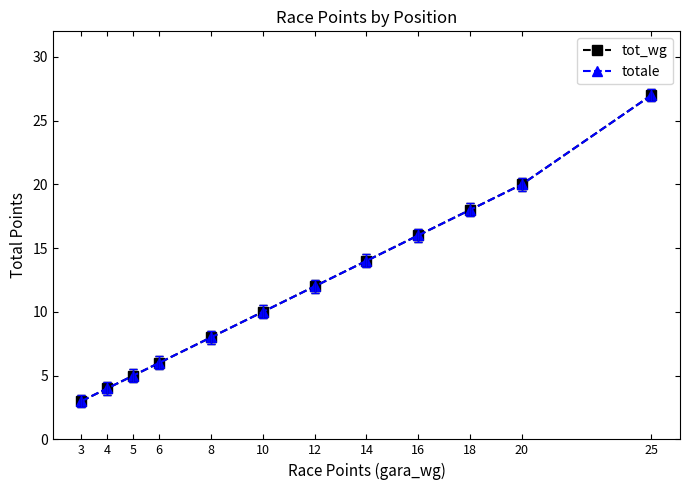

List the labels in order of tot_wg value, largest first.

25, 20, 18, 16, 14, 12, 10, 8, 6, 5, 4, 3